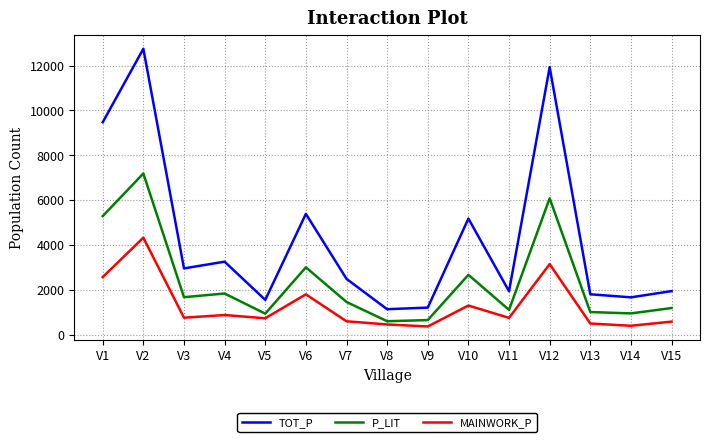

The TOT_P series shows 4712 at V12. True or false?

False